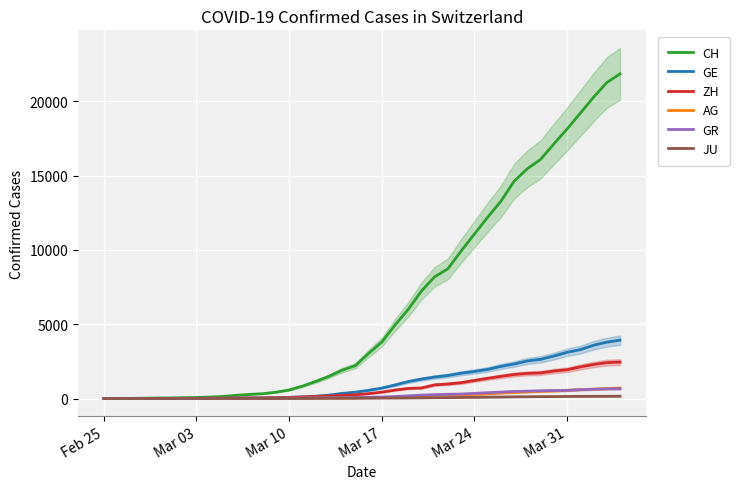

Which category has the lowest value in the AG series?

Feb 25